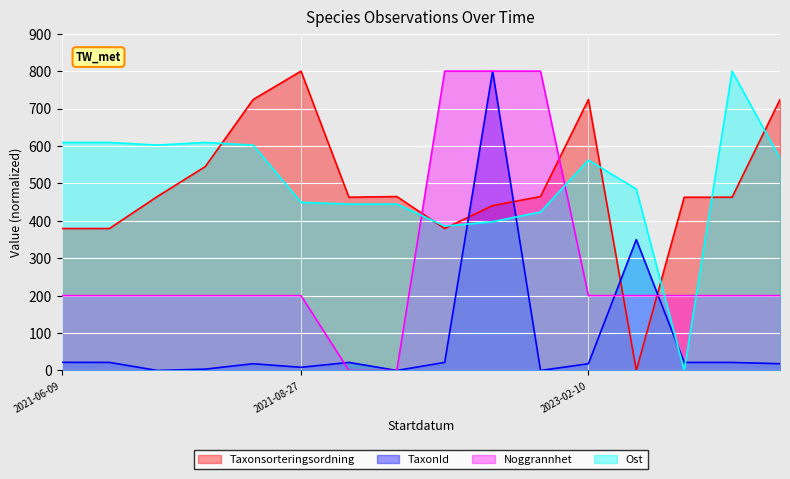

What is the maximum value shown in the chart?

800.0